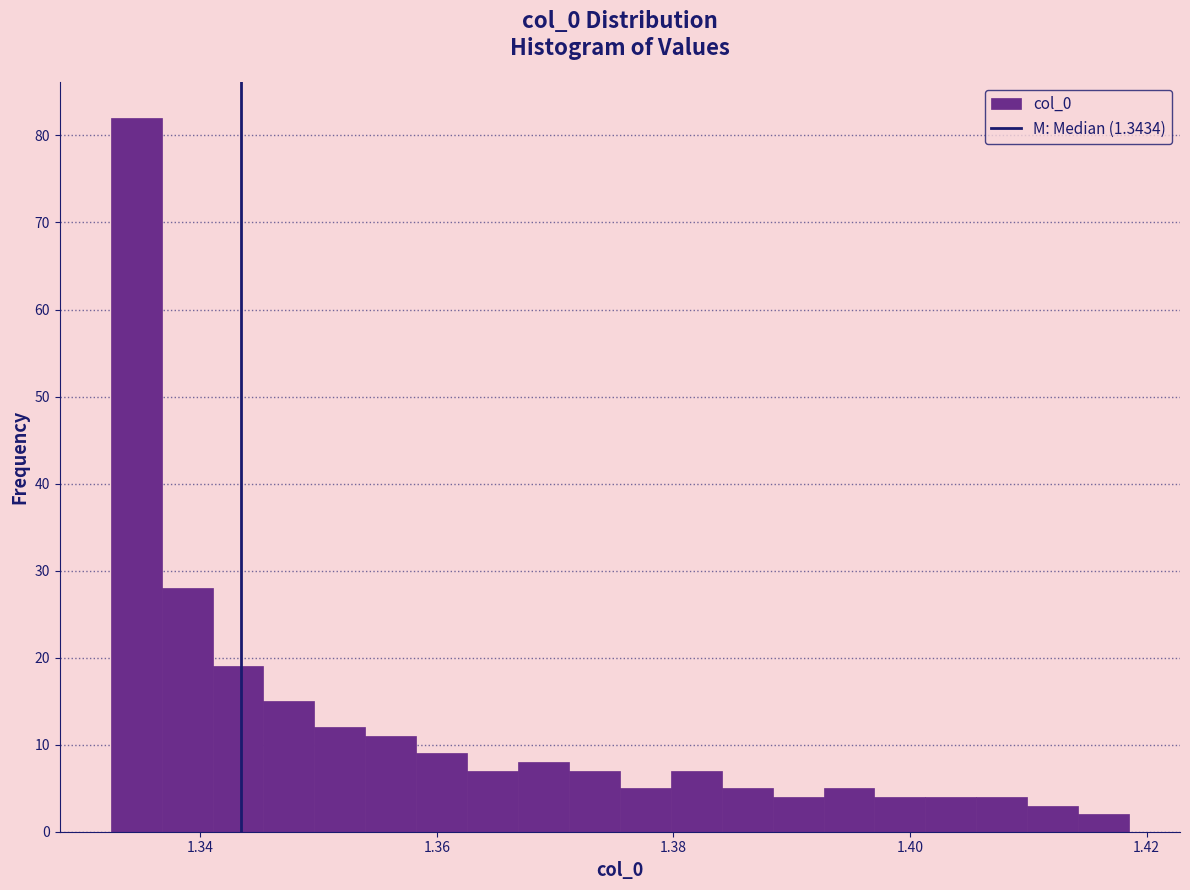

Around what value on the x-axis is the tallest bar? Give the approximate position of its centre, as read against the axis.

1.334